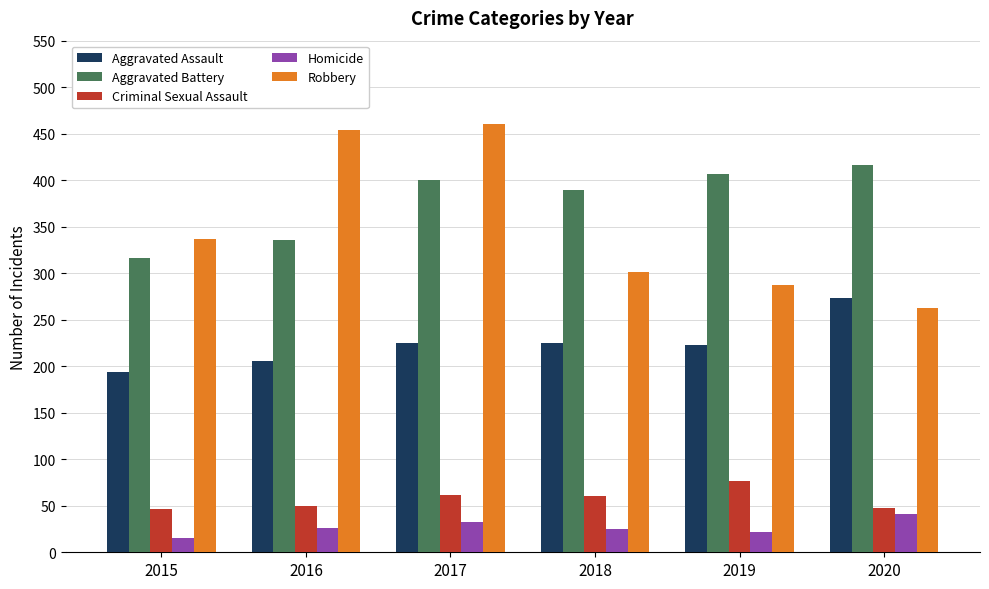

What is the sum of all Aggravated Assault values?

1346